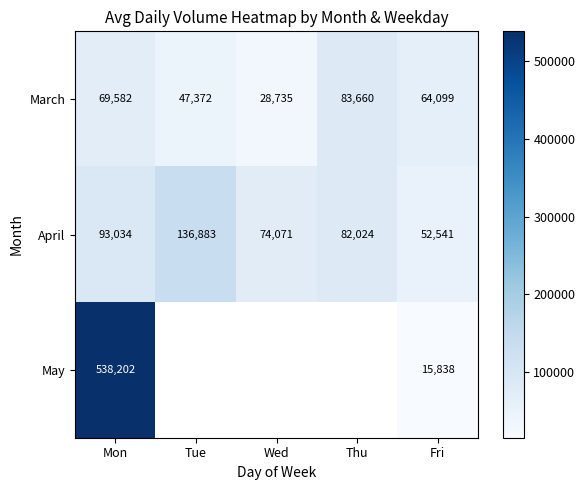

The value of April at Tue is 136883. True or false?

True